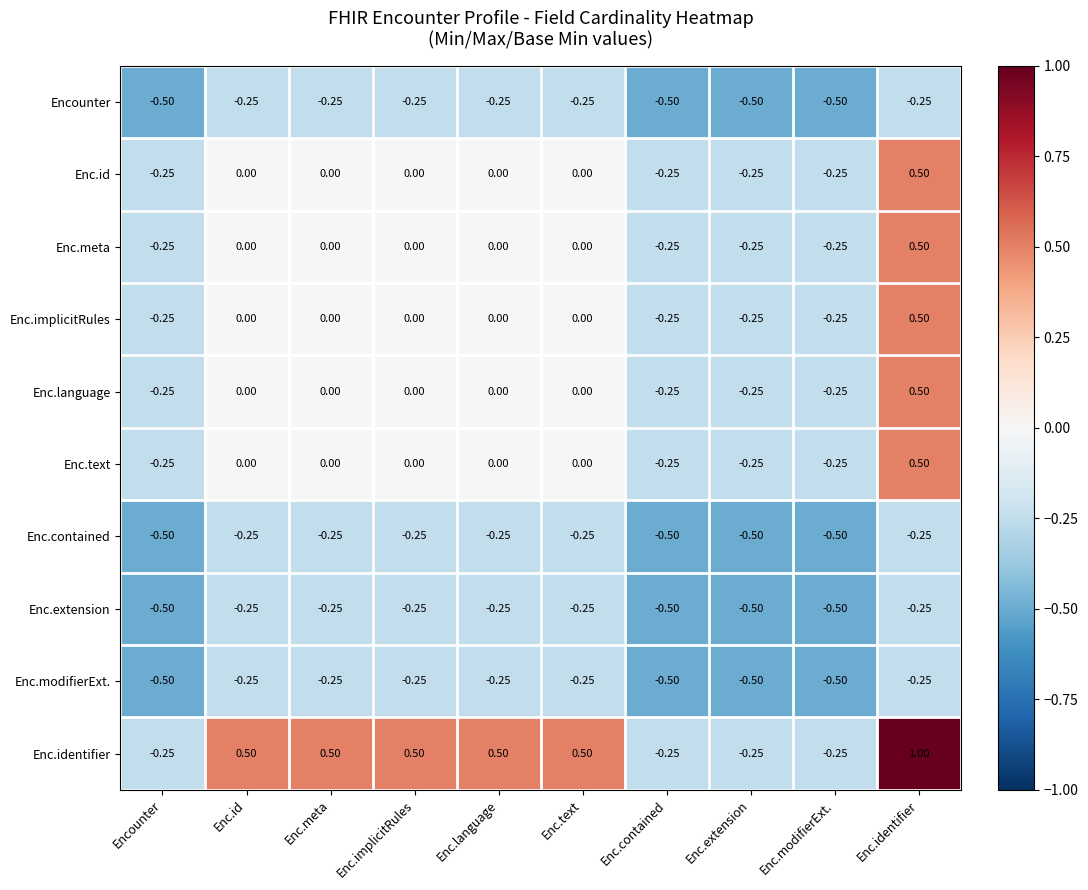

Is the value of Enc.extension at Enc.meta greater than the value of Enc.language at Enc.language?

No